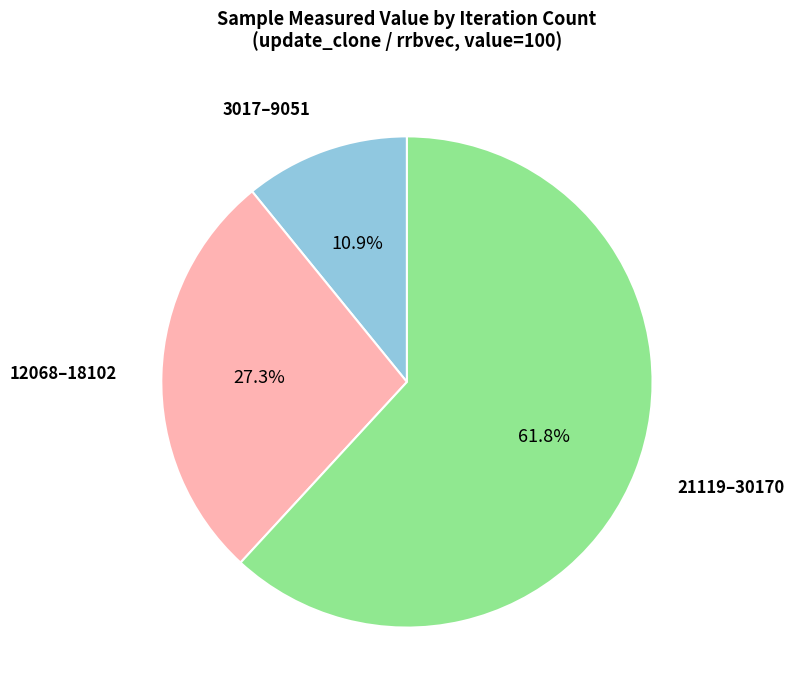

Is there any slice that represents more than half of the pie?

Yes